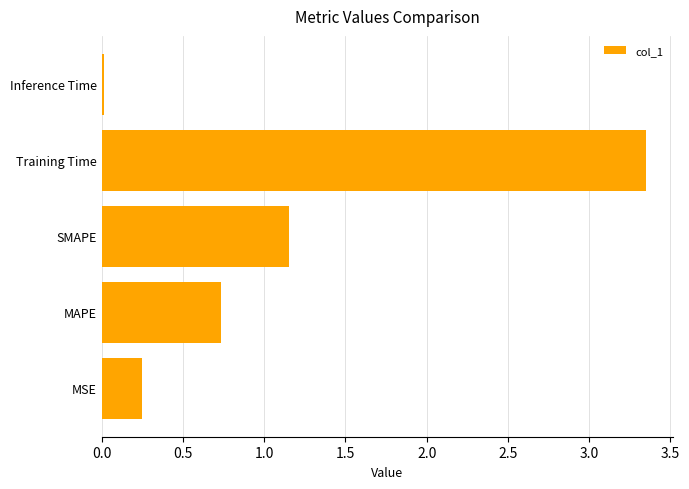

What is the approximate value at MAPE?

0.7